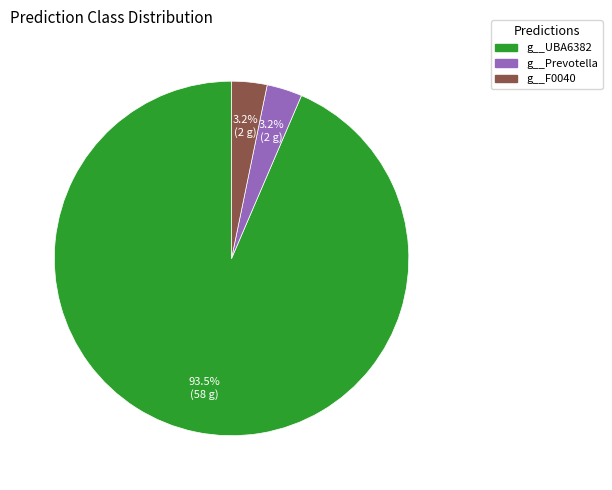

Which category has the biggest portion of the pie?

g__UBA6382